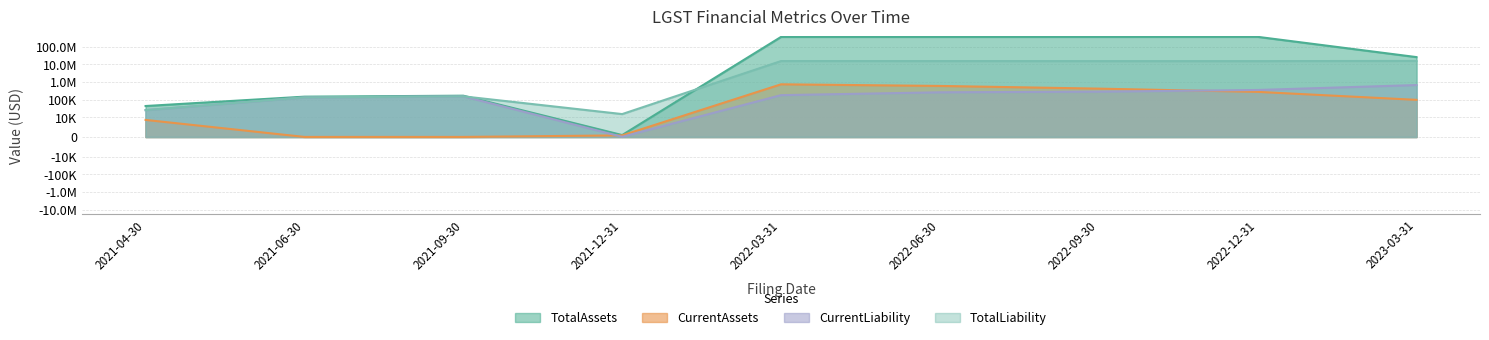

What is the total value across all series at 2021-12-31?

16982.6